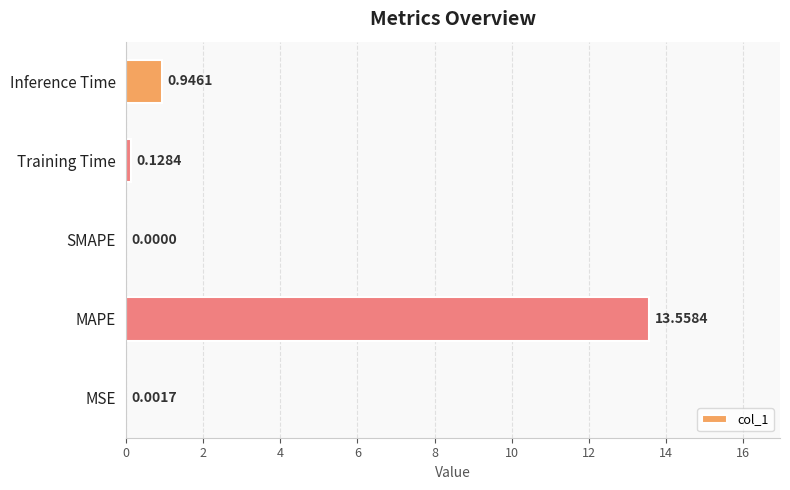

Are the bars horizontal?

Yes